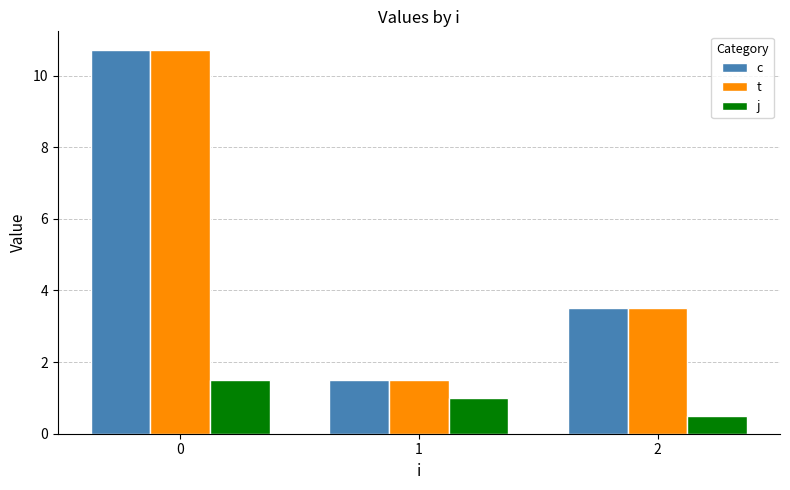

What is the smallest value displayed?

0.5